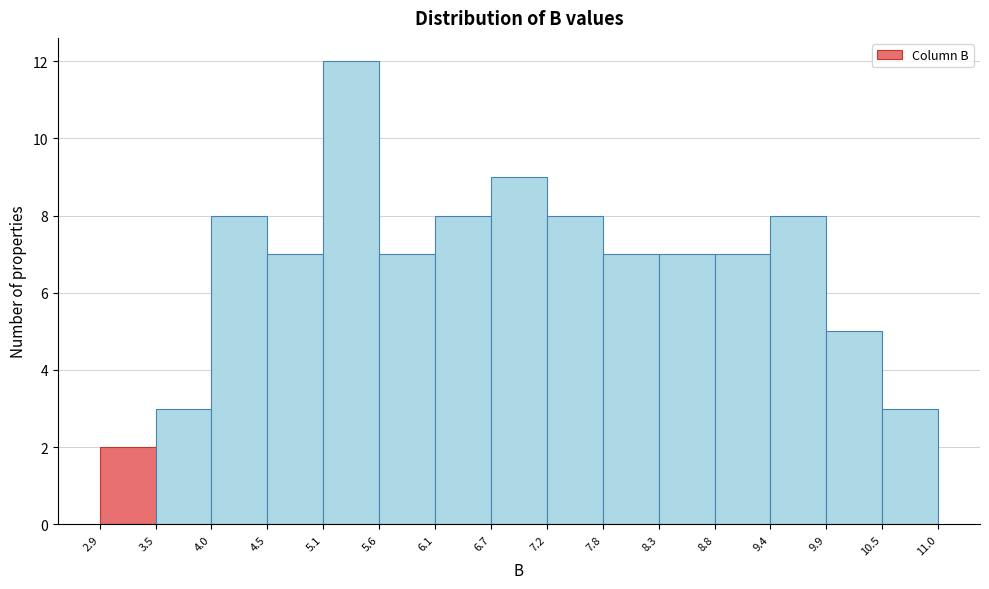

Which range on the x-axis has the tallest bar?

5.1 to 5.6